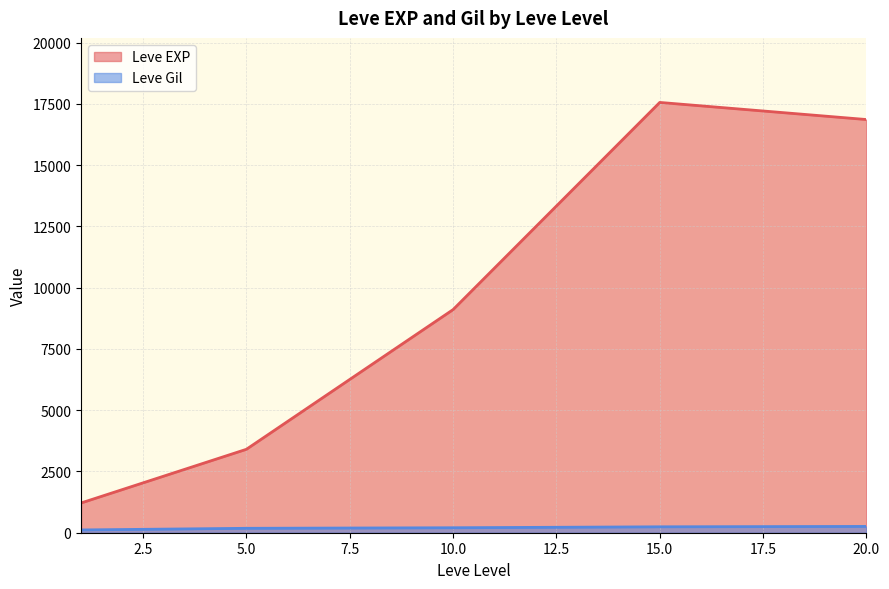

True or false: Leve EXP and Leve Gil cross at least once.

False